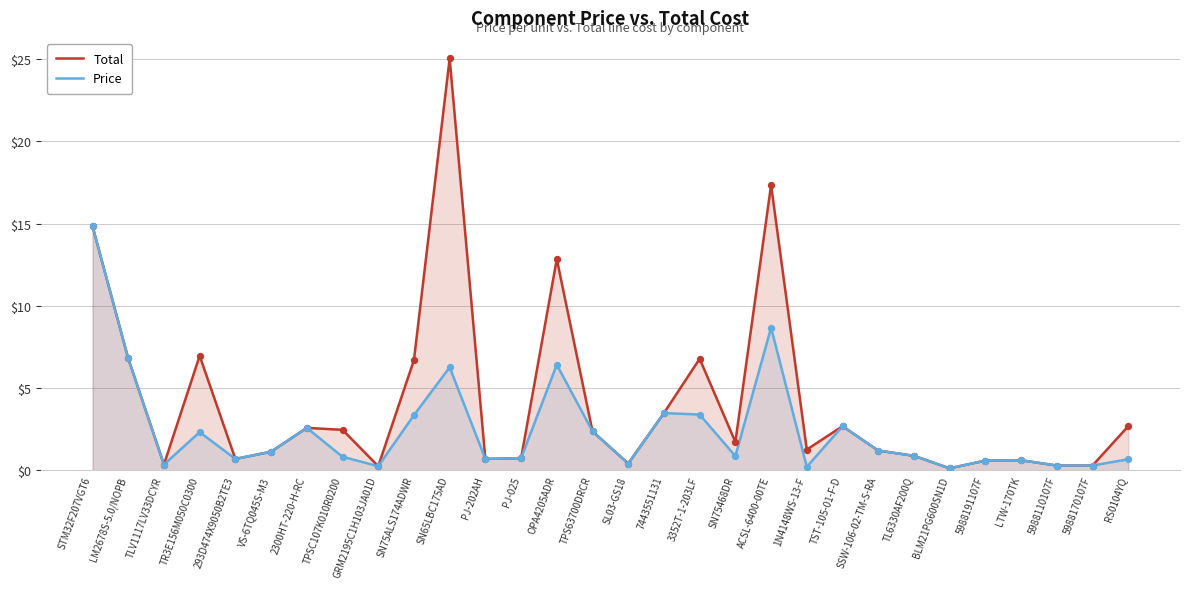

Which series has the largest total across all categories?

Total